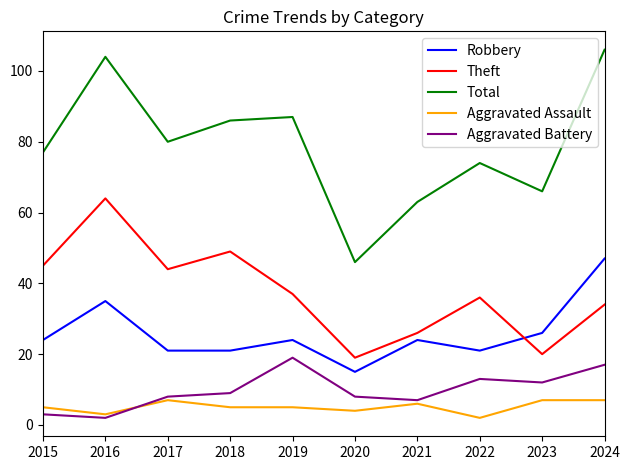

True or false: Aggravated Battery has more than 0 points higher than both neighbors.

True